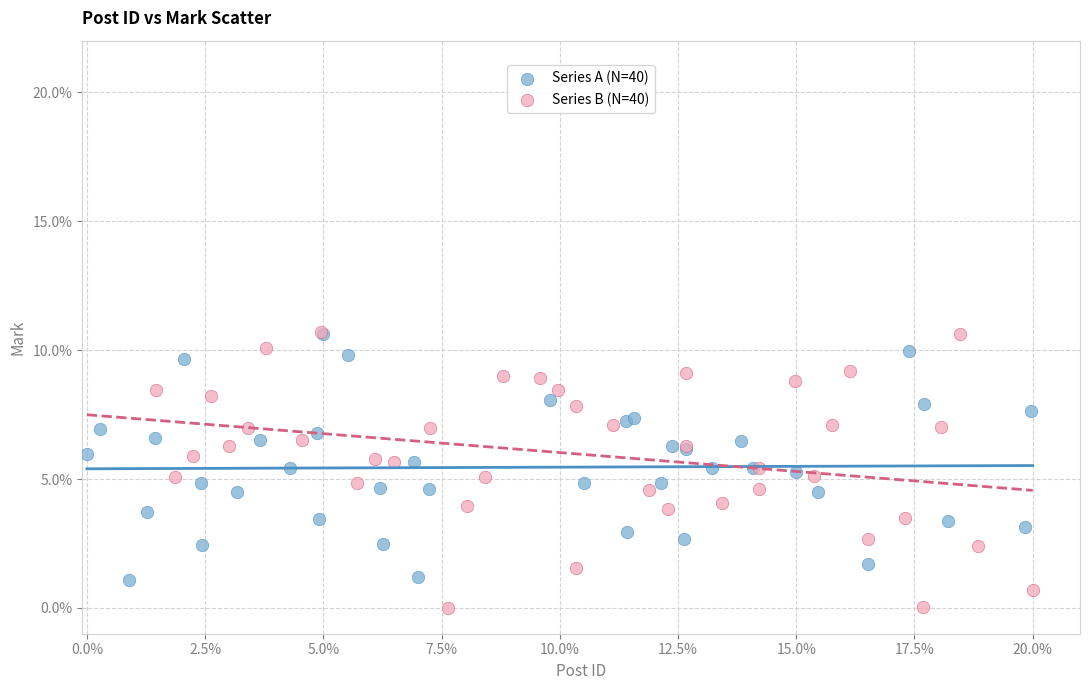

What are all the series names shown in the legend?

Series A (N=40), Series B (N=40)